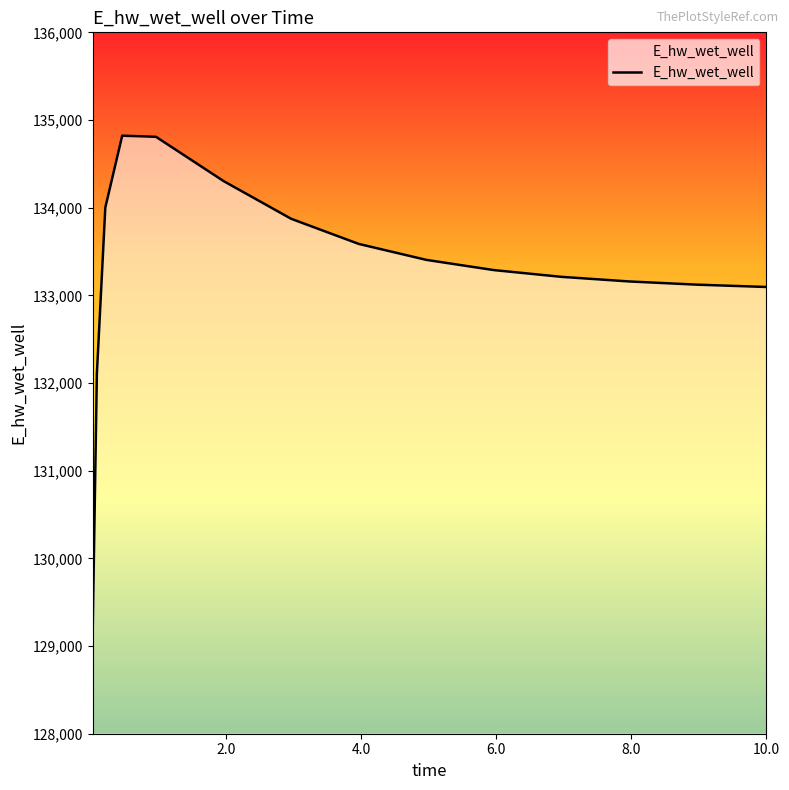

At which category does the chart reach its peak across all series?

0.46875